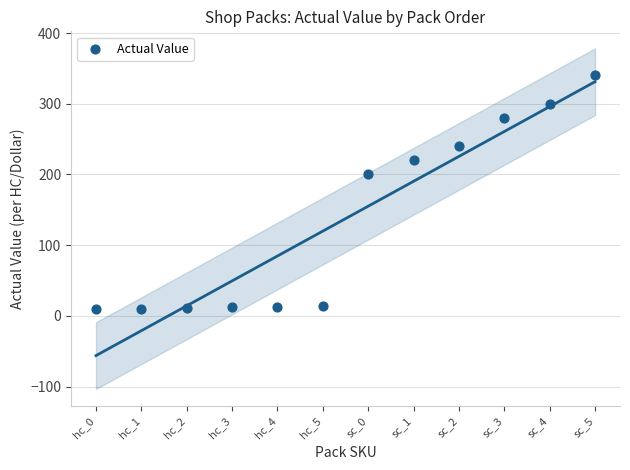

What Y value in the scatter plot is closest to 175?

200.0